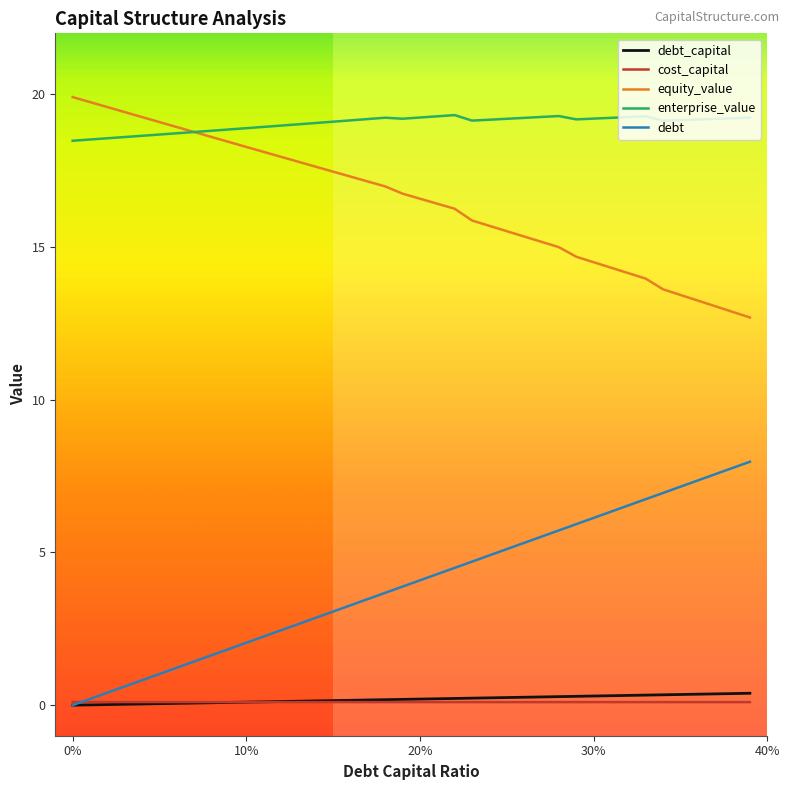

Which series has the largest total across all categories?

enterprise_value